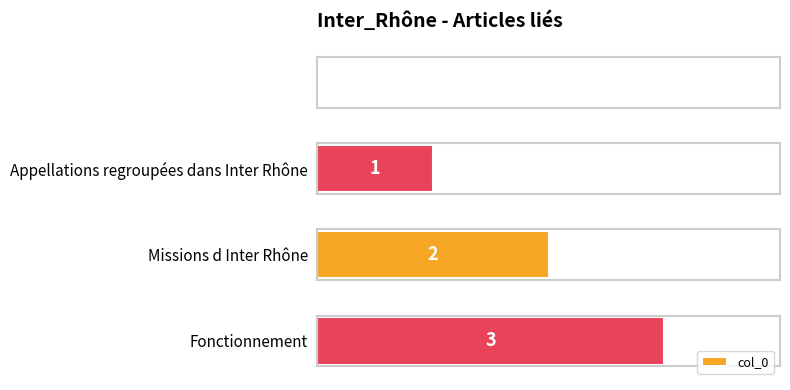

Count the number of data series in this chart.

1